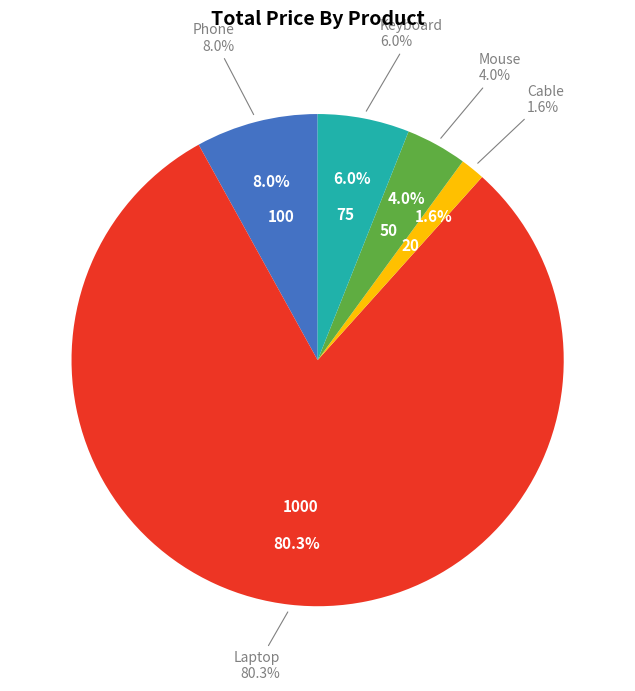

Count the number of slices in the pie.

5